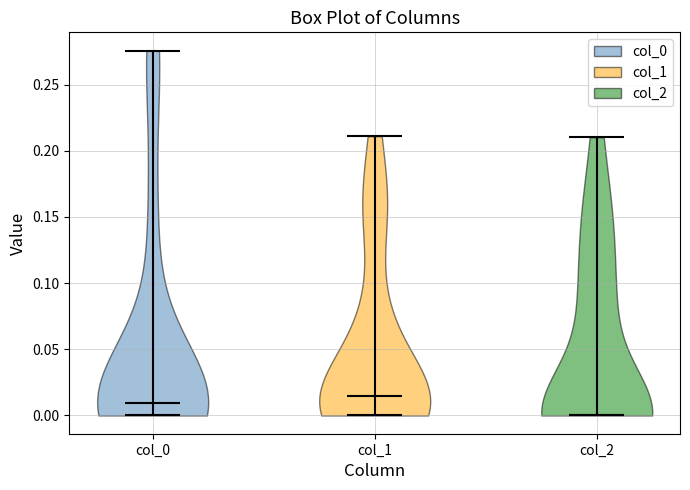

What is the lowest point the violin for col_0 reaches on the y-axis? The values are not printed on the chart, so give them approximately, as read against the axis.

0.000